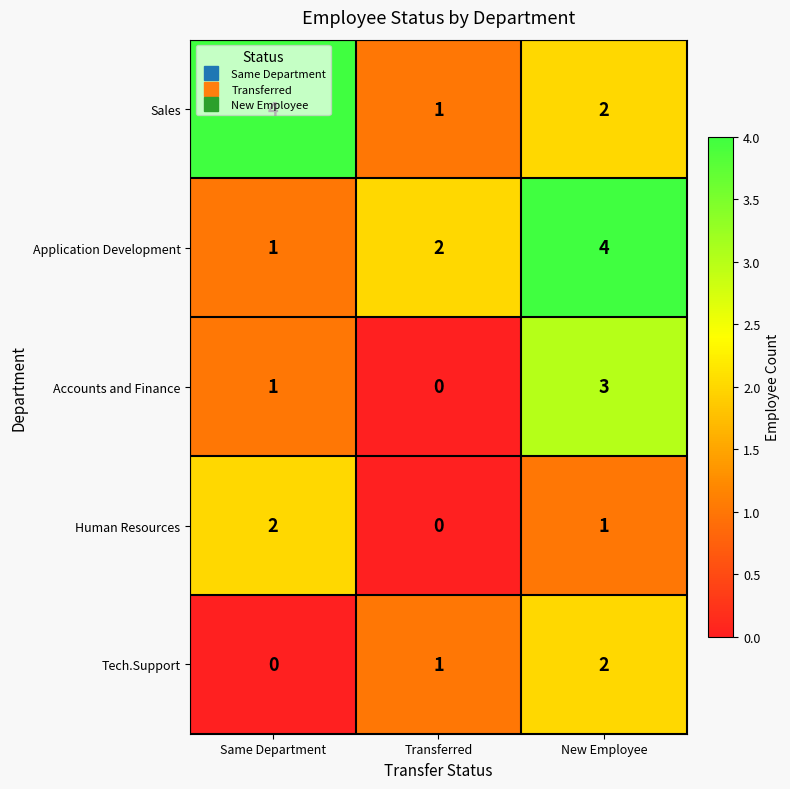

True or false: Tech.Support has a value of 1 at Transferred.

True